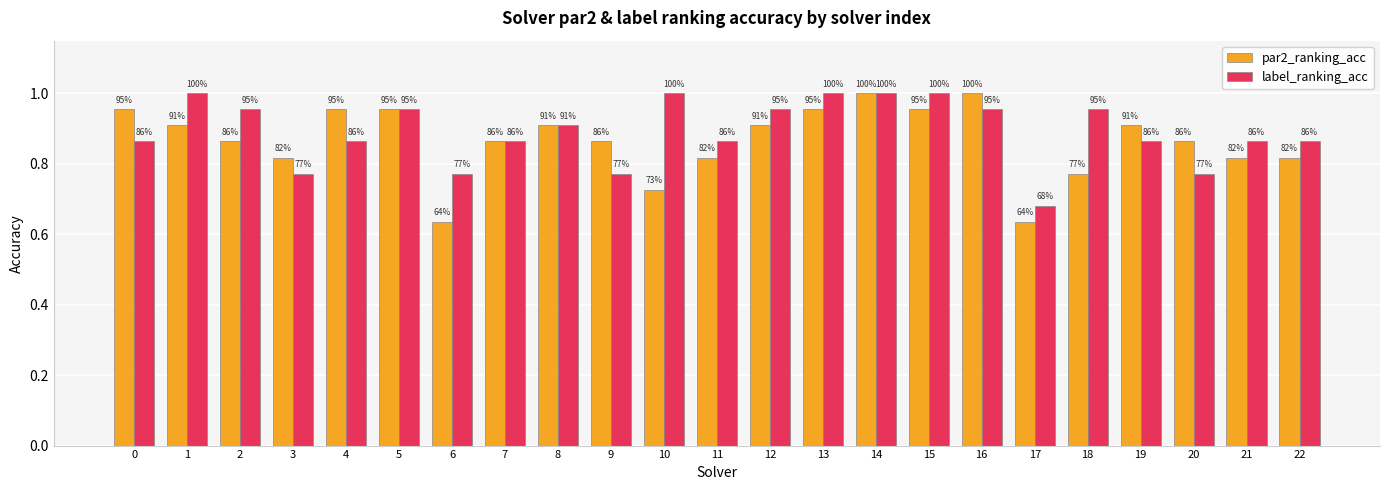

At how many categories does at least one series exceed 0?

23